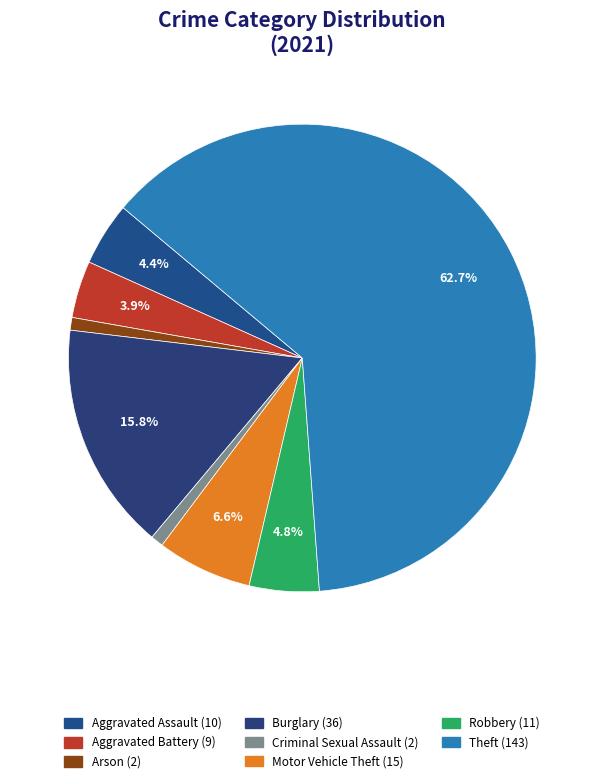

Is there a majority slice in this chart?

Yes